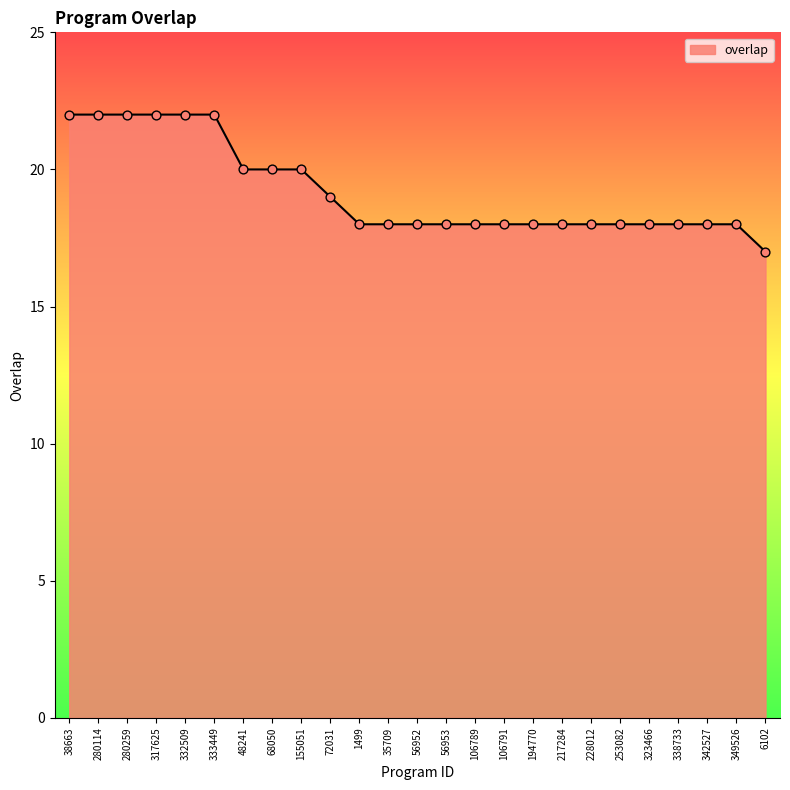

What is the ratio of the value at 68050 to the value at 280259?

0.9